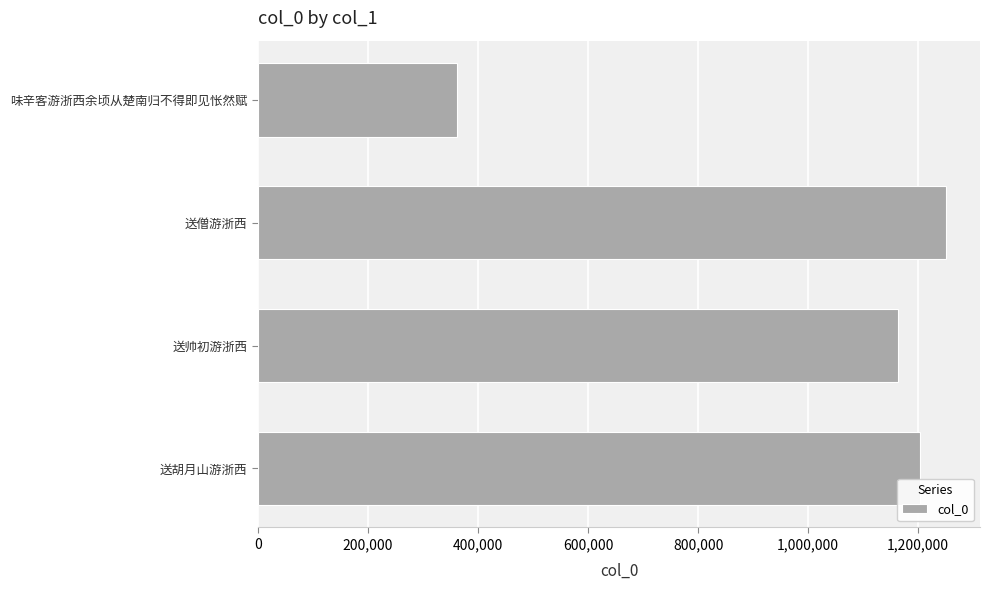

What is the difference between the values at 送僧游浙西 and 送帅初游浙西?

86501